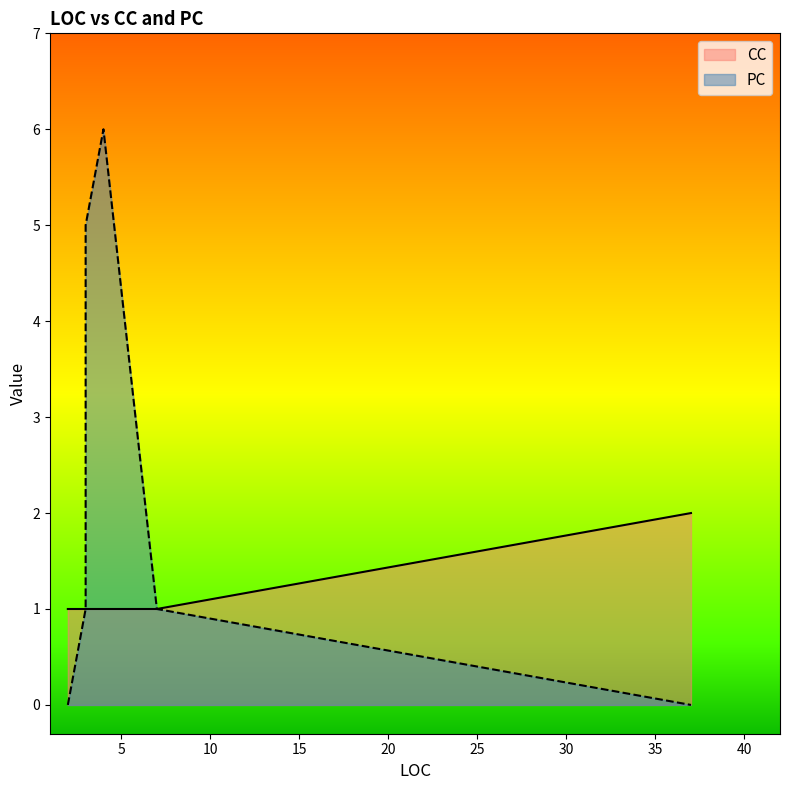

After their last crossing, which series has the higher values: PC or CC?

CC